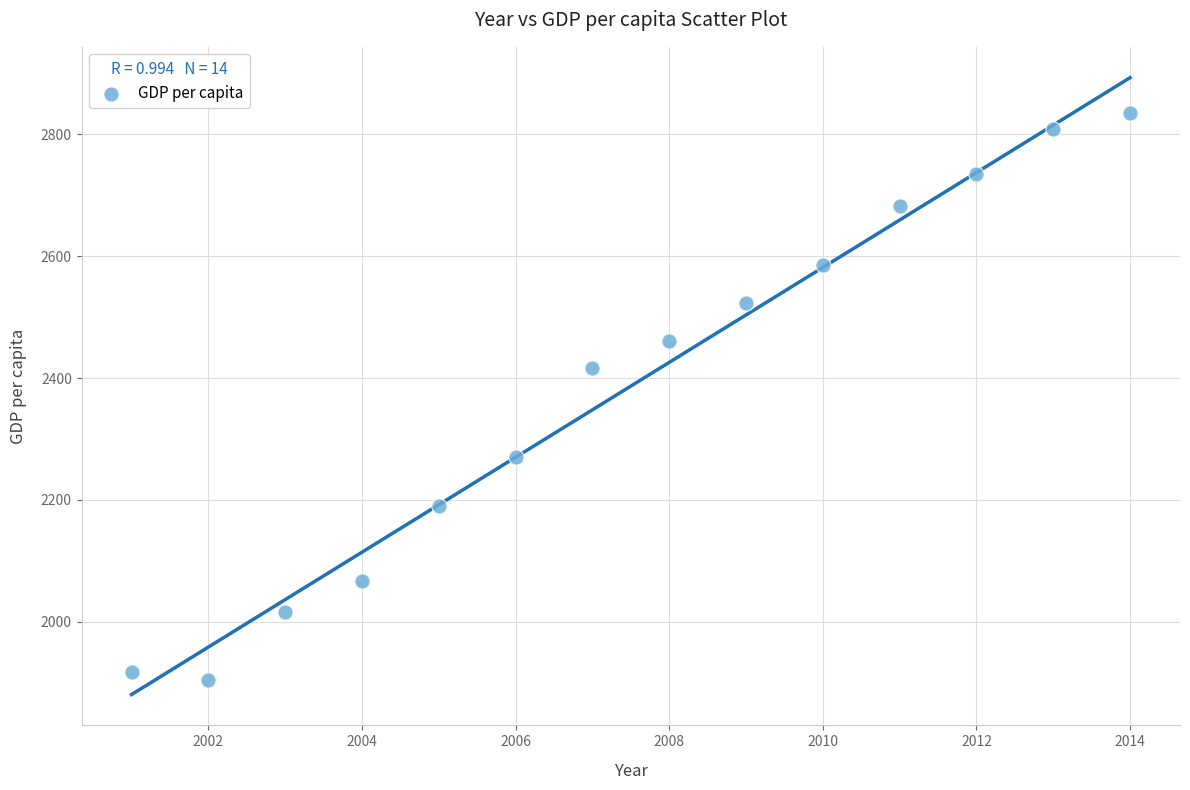

What Y value in the scatter plot is closest to 2369?

2416.8